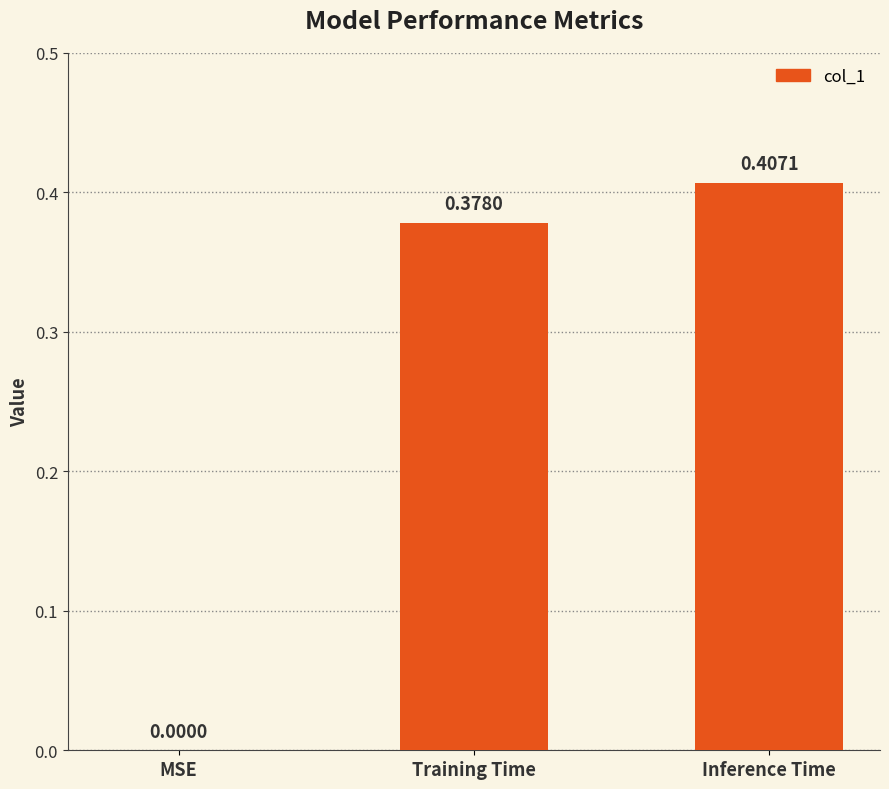

At which category does the chart reach its peak across all series?

Inference Time